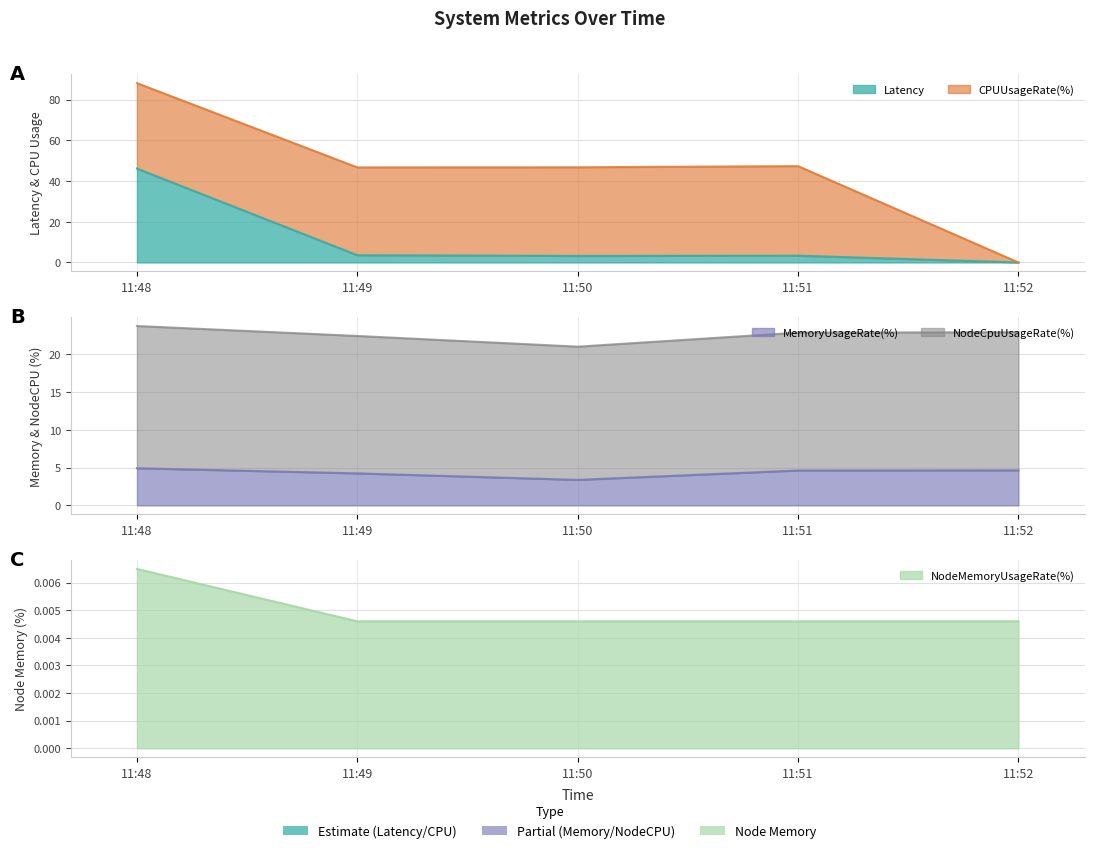

At which label does Latency first exceed 3?

11:48